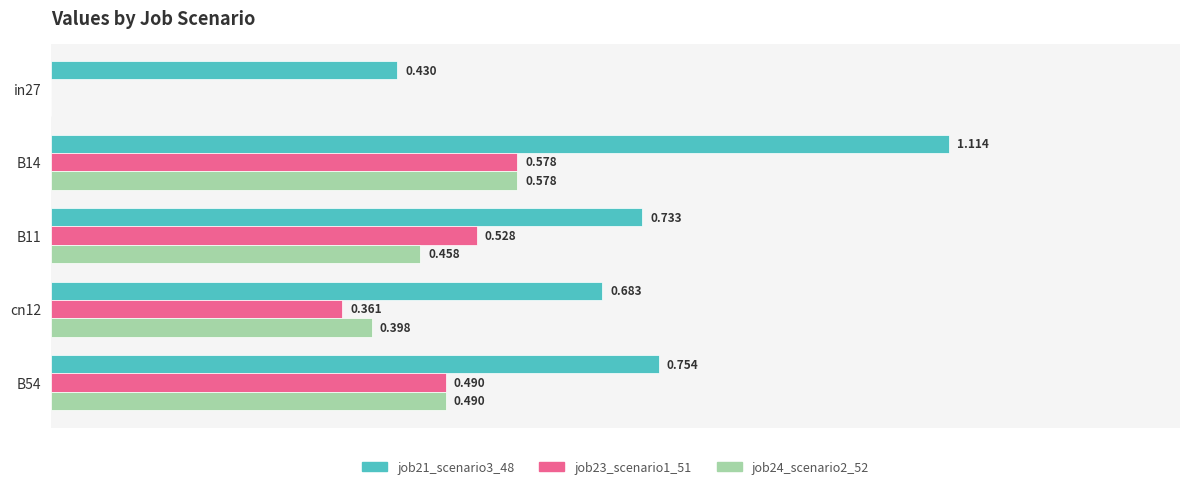

At which category is the sum across all series the highest?

B14